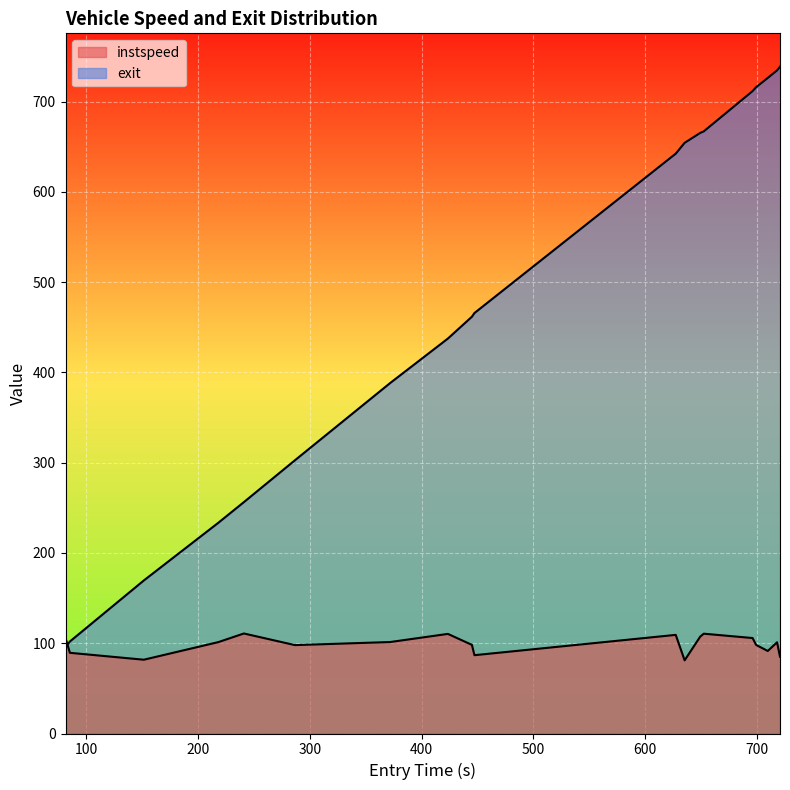

How many lines are shown in the chart?

2